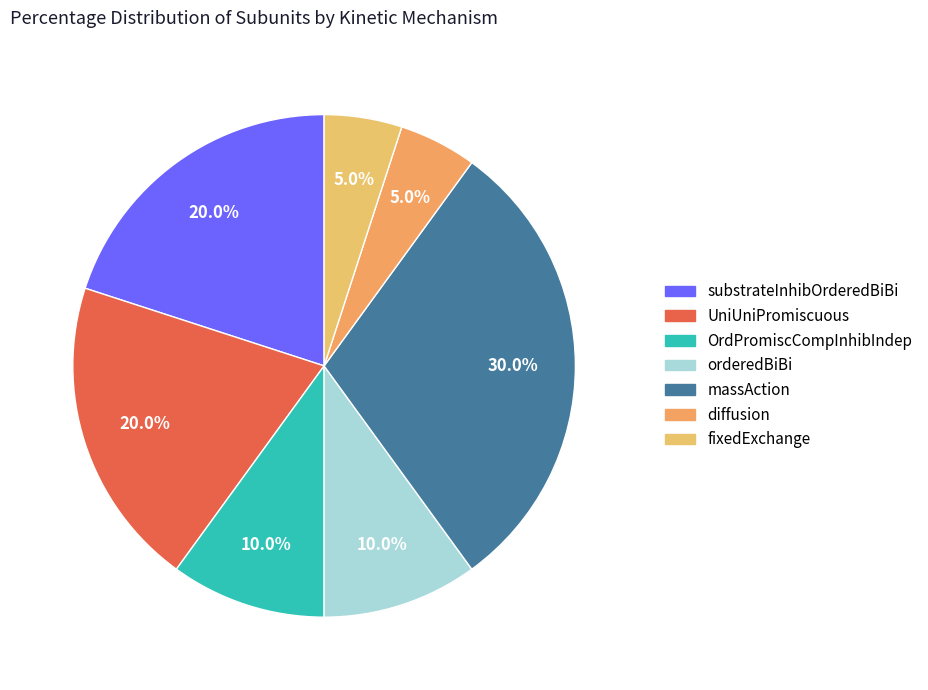

The UniUniPromiscuous slice represents 31% of the pie. True or false?

False